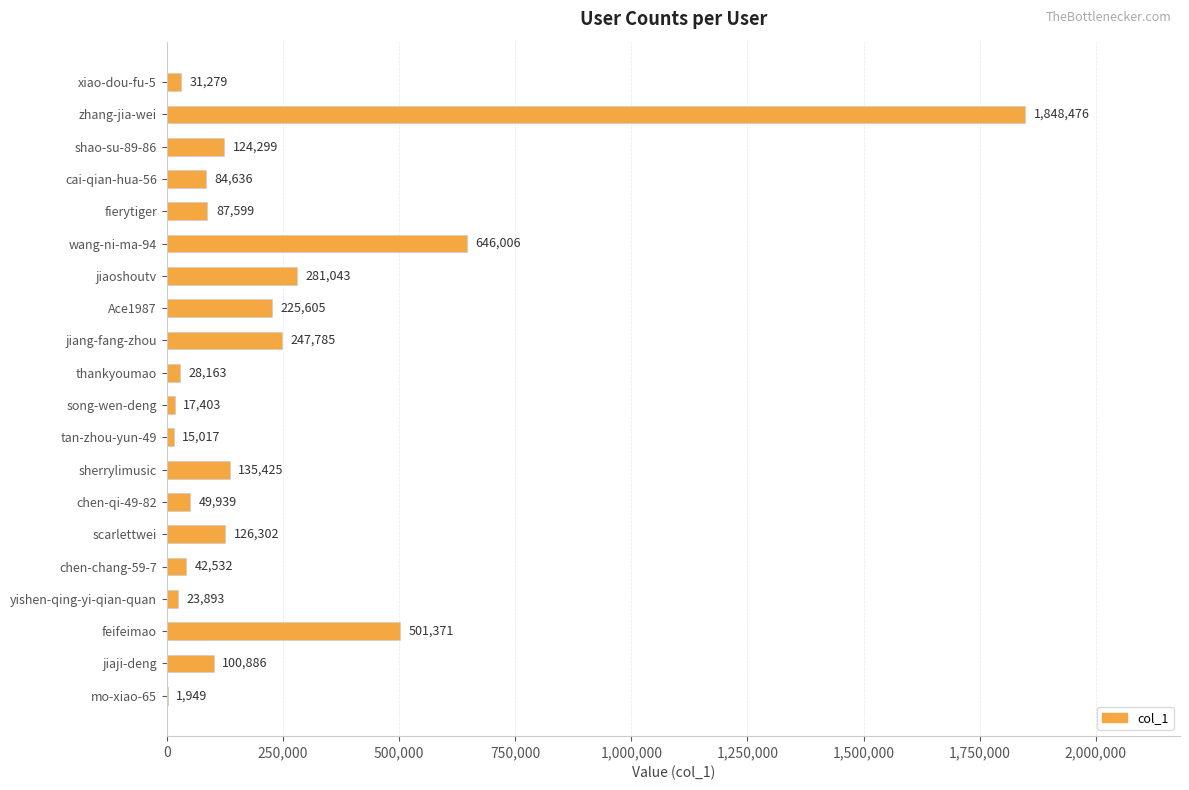

What is the approximate value at feifeimao?

501371